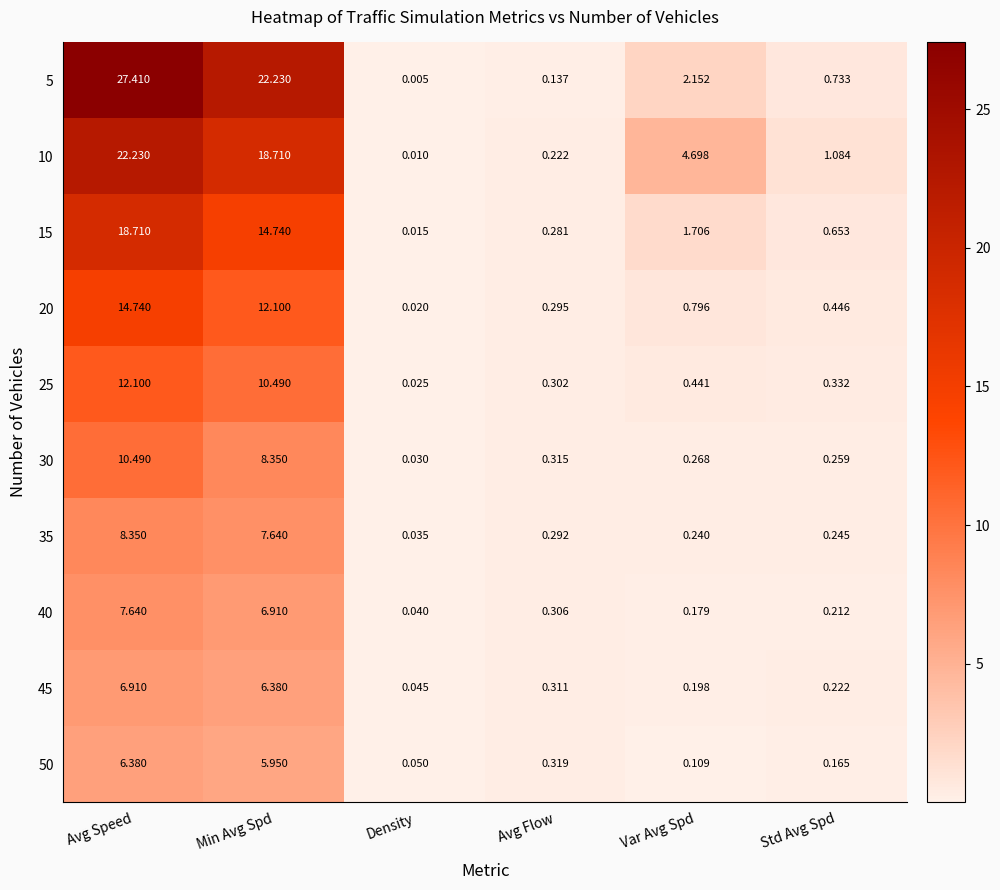

Rank the series by their maximum value, from highest to lowest.

5, 10, 15, 20, 25, 30, 35, 40, 45, 50